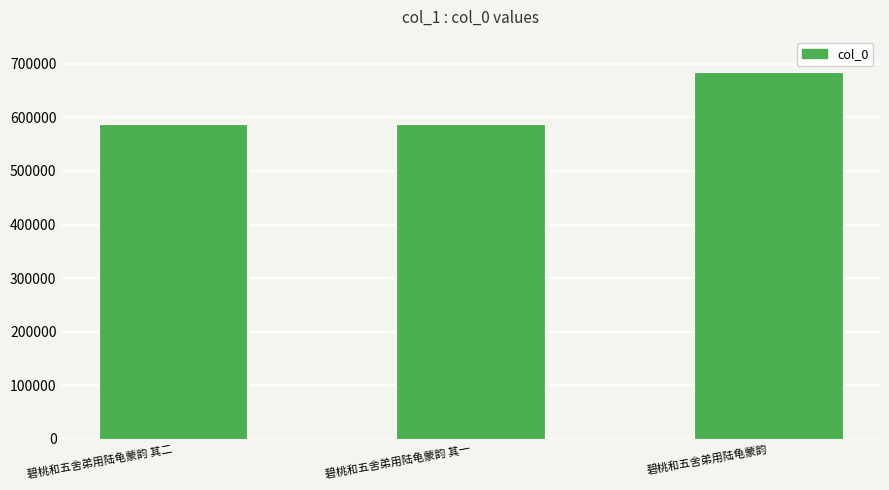

What is the difference between the values at 碧桃和五舍弟用陆龟蒙韵 and 碧桃和五舍弟用陆龟蒙韵 其二?

96641